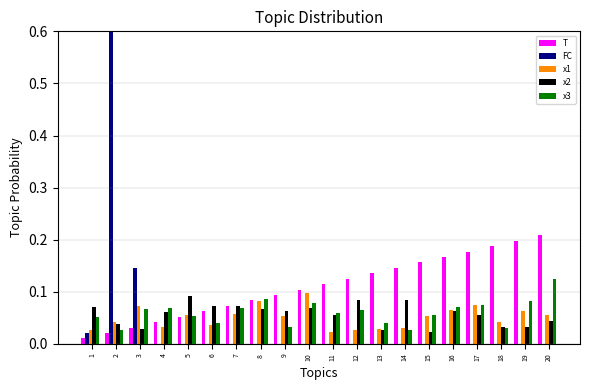

What is the total value across all series at 3?

0.3